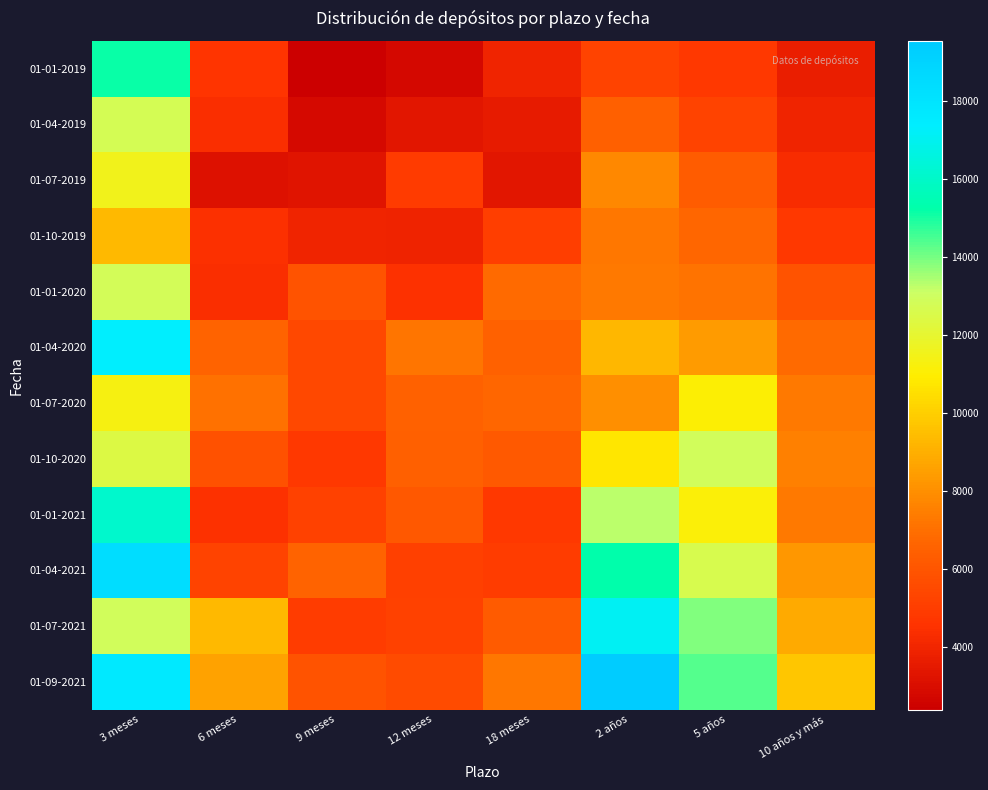

Reading left to right, what are all the values shown in this chart?

01-01-2019: 3 meses=15168	6 meses=4647	9 meses=2406	12 meses=2764	18 meses=3972	2 años=5246	5 años=4771	10 años y más=3693
01-04-2019: 3 meses=12757	6 meses=4380	9 meses=2808	12 meses=3378	18 meses=3565	2 años=6434	5 años=5282	10 años y más=3972
01-07-2019: 3 meses=11581	6 meses=3205	9 meses=3286	12 meses=4945	18 meses=3353	2 años=7813	5 años=6313	10 años y más=4301
01-10-2019: 3 meses=9325	6 meses=4440	9 meses=4013	12 meses=3942	18 meses=5038	2 años=7235	5 años=6756	10 años y más=4791
01-01-2020: 3 meses=12817	6 meses=4372	9 meses=5942	12 meses=4484	18 meses=6850	2 años=7360	5 años=7144	10 años y más=5903
01-04-2020: 3 meses=17356	6 meses=6595	9 meses=5483	12 meses=7201	18 meses=6503	2 años=9260	5 años=8376	10 años y más=6881
01-07-2020: 3 meses=11356	6 meses=7055	9 meses=5452	12 meses=6556	18 meses=6714	2 años=8018	5 años=11052	10 años y más=7308
01-10-2020: 3 meses=12417	6 meses=5845	9 meses=4778	12 meses=6487	18 meses=6201	2 años=10729	5 años=12921	10 años y más=7551
01-01-2021: 3 meses=16077	6 meses=4512	9 meses=5209	12 meses=6135	18 meses=4760	2 años=13310	5 años=11170	10 años y más=7360
01-04-2021: 3 meses=18435	6 meses=5227	9 meses=6604	12 meses=5123	18 meses=4957	2 años=15290	5 años=12599	10 años y más=8298
01-07-2021: 3 meses=12881	6 meses=9312	9 meses=4983	12 meses=5181	18 meses=6269	2 años=17107	5 años=13890	10 años y más=8875
01-09-2021: 3 meses=17630	6 meses=8608	9 meses=5940	12 meses=5569	18 meses=7294	2 años=19554	5 años=14362	10 años y más=9760